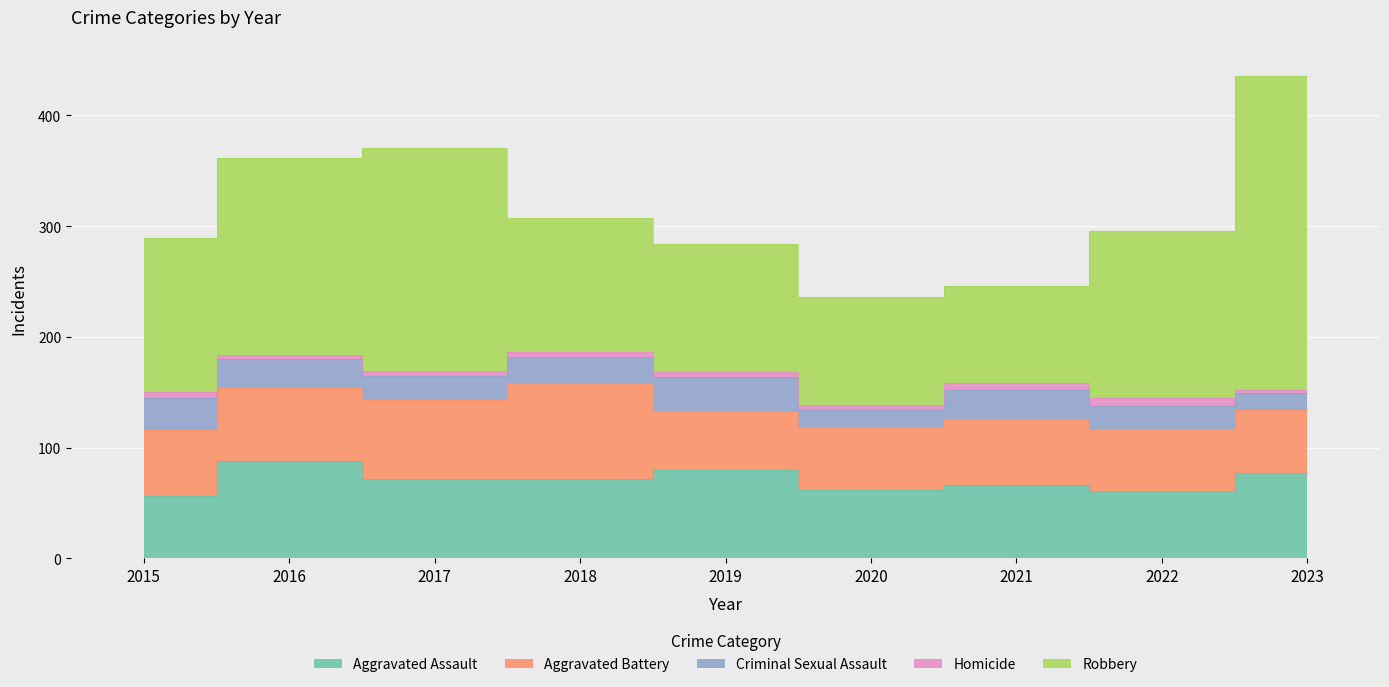

Which label corresponds to the largest value in the chart?

2023